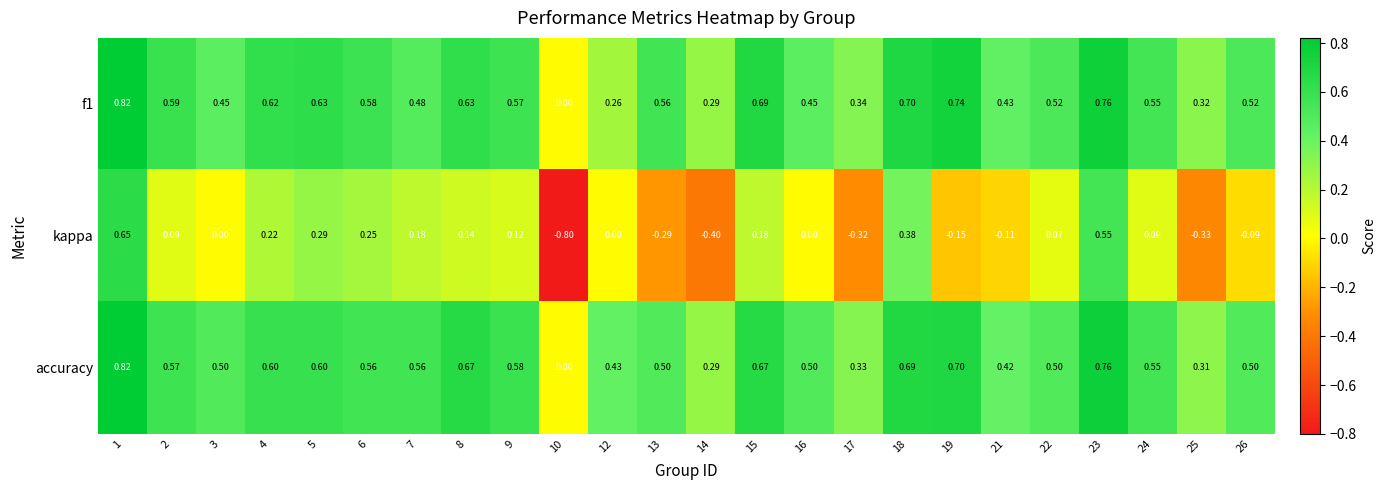

Which series changed the most between 1 and 21?

kappa